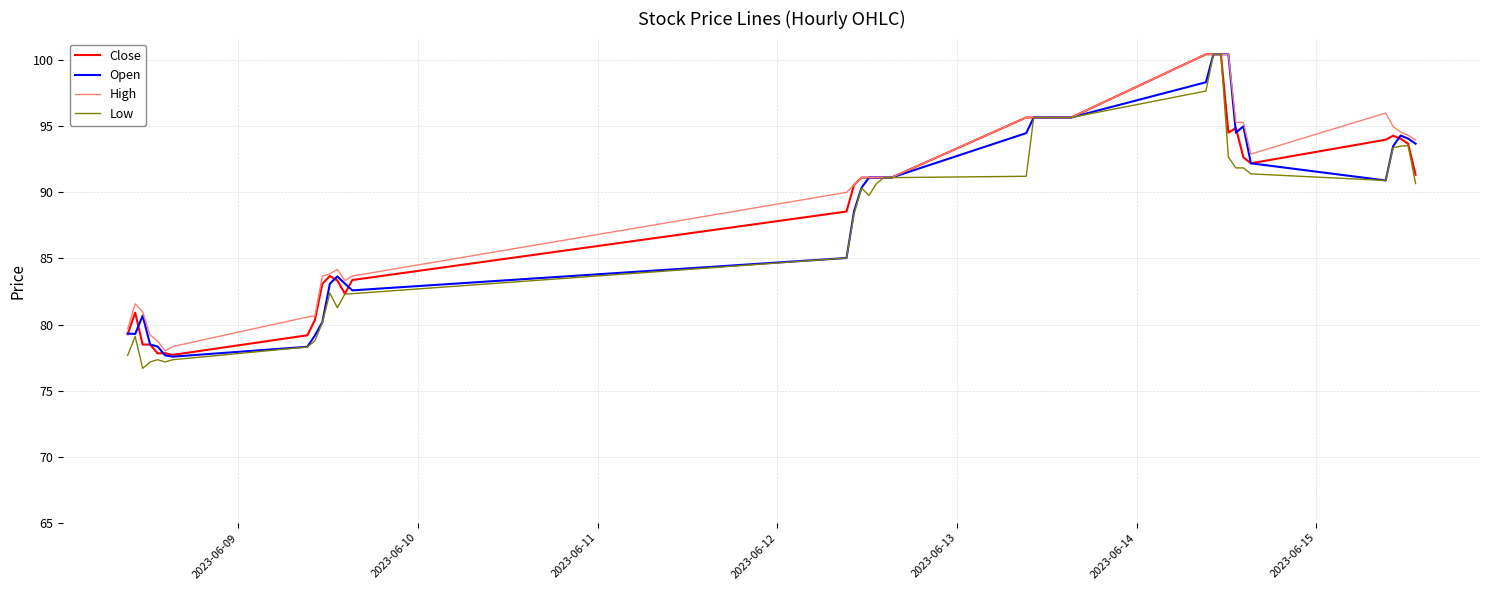

What is the maximum value shown in the chart?

100.5